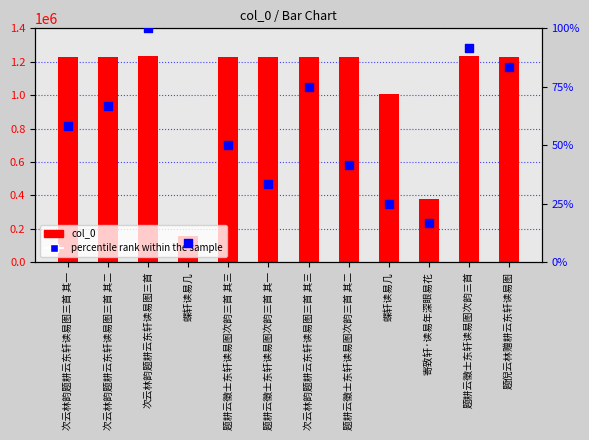

Which series has the largest total across all categories?

col_0